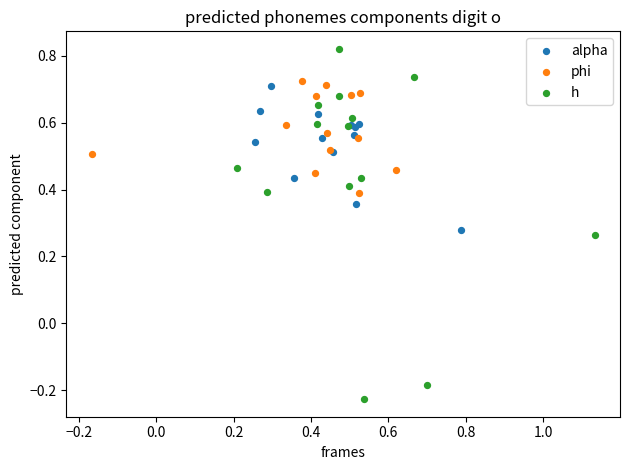

Which series reaches the minimum Y coordinate?

h